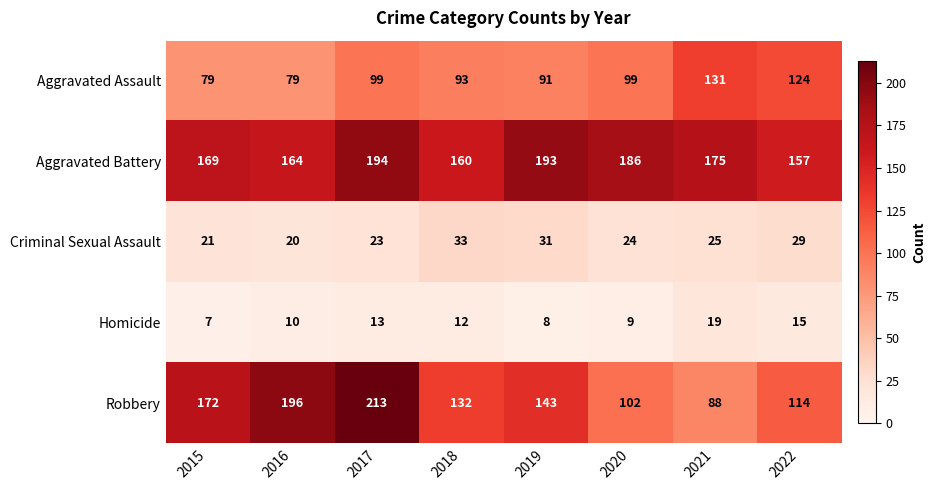

What is the sum of all Robbery values?

1160